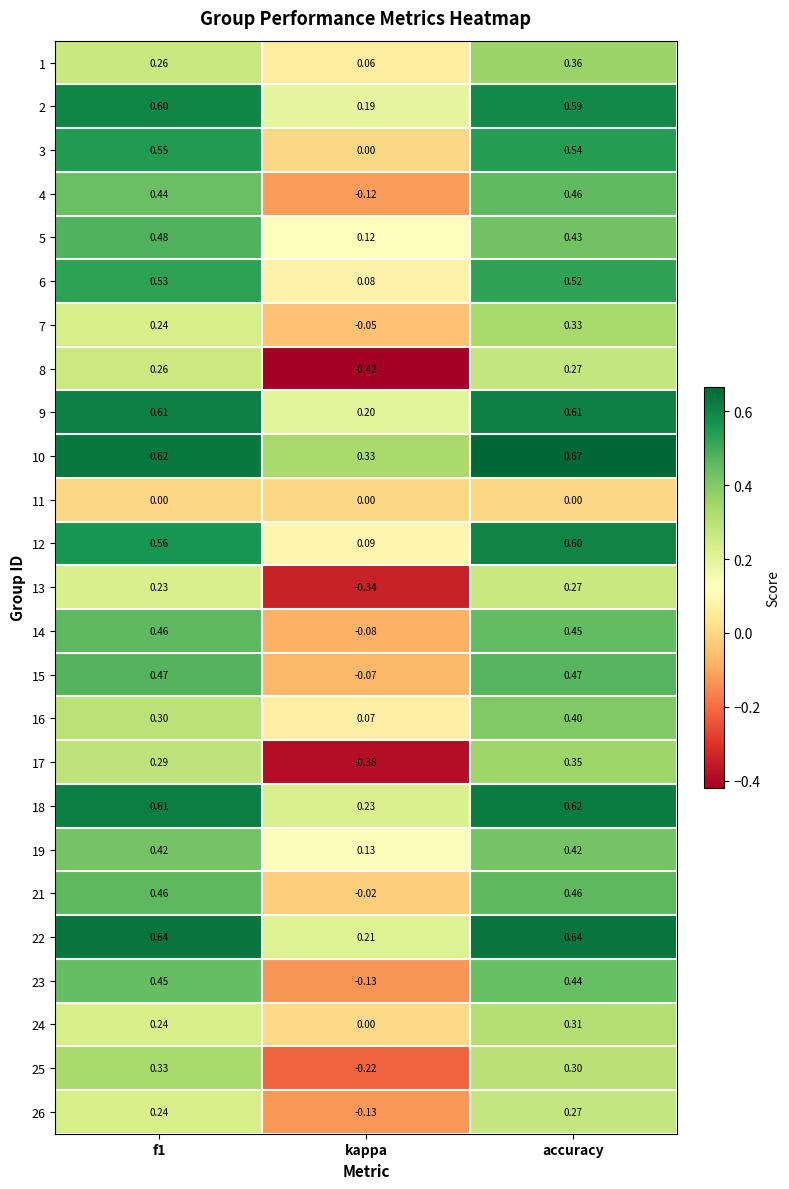

At which category is the sum across all series the highest?

accuracy